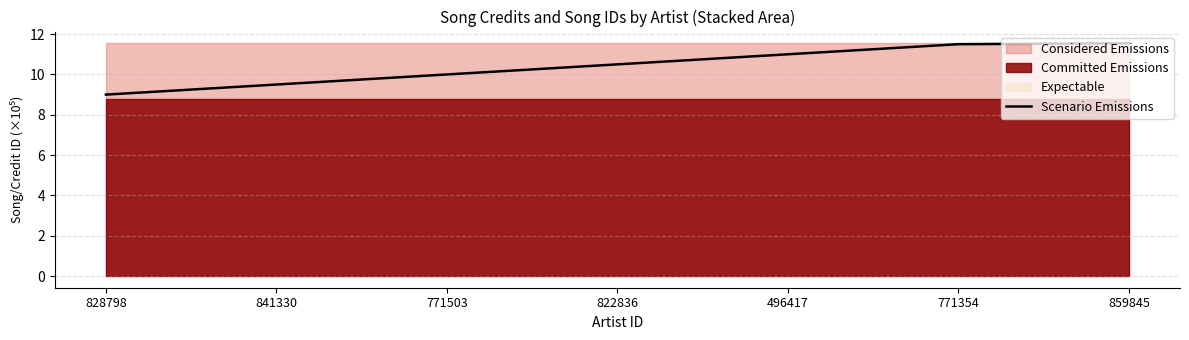

Which label corresponds to the smallest value in the chart?

828798